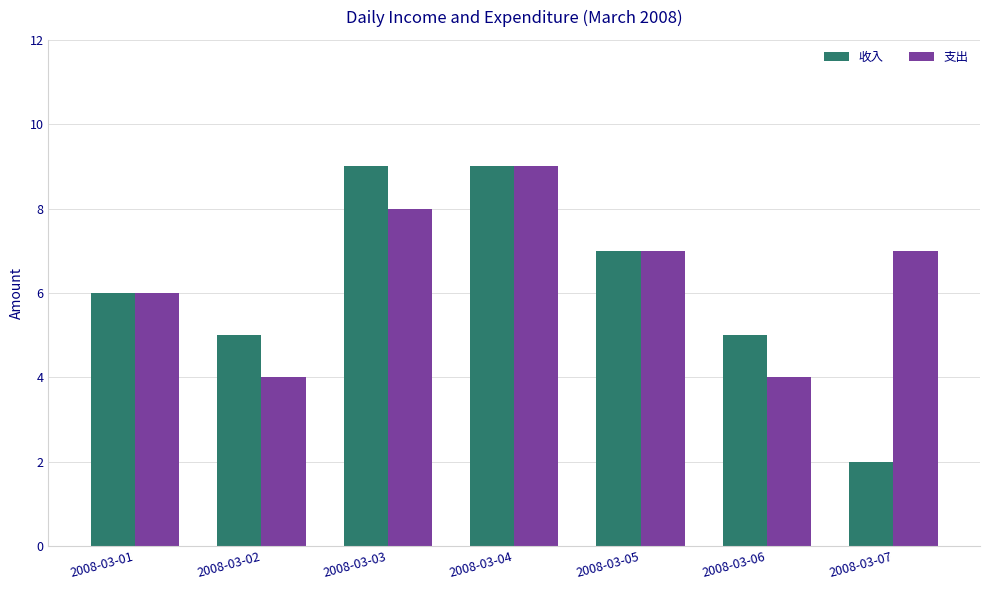

Reading left to right, list all the values displayed in this chart.

收入: 2008-03-01=6	2008-03-02=5	2008-03-03=9	2008-03-04=9	2008-03-05=7	2008-03-06=5	2008-03-07=2
支出: 2008-03-01=6	2008-03-02=4	2008-03-03=8	2008-03-04=9	2008-03-05=7	2008-03-06=4	2008-03-07=7